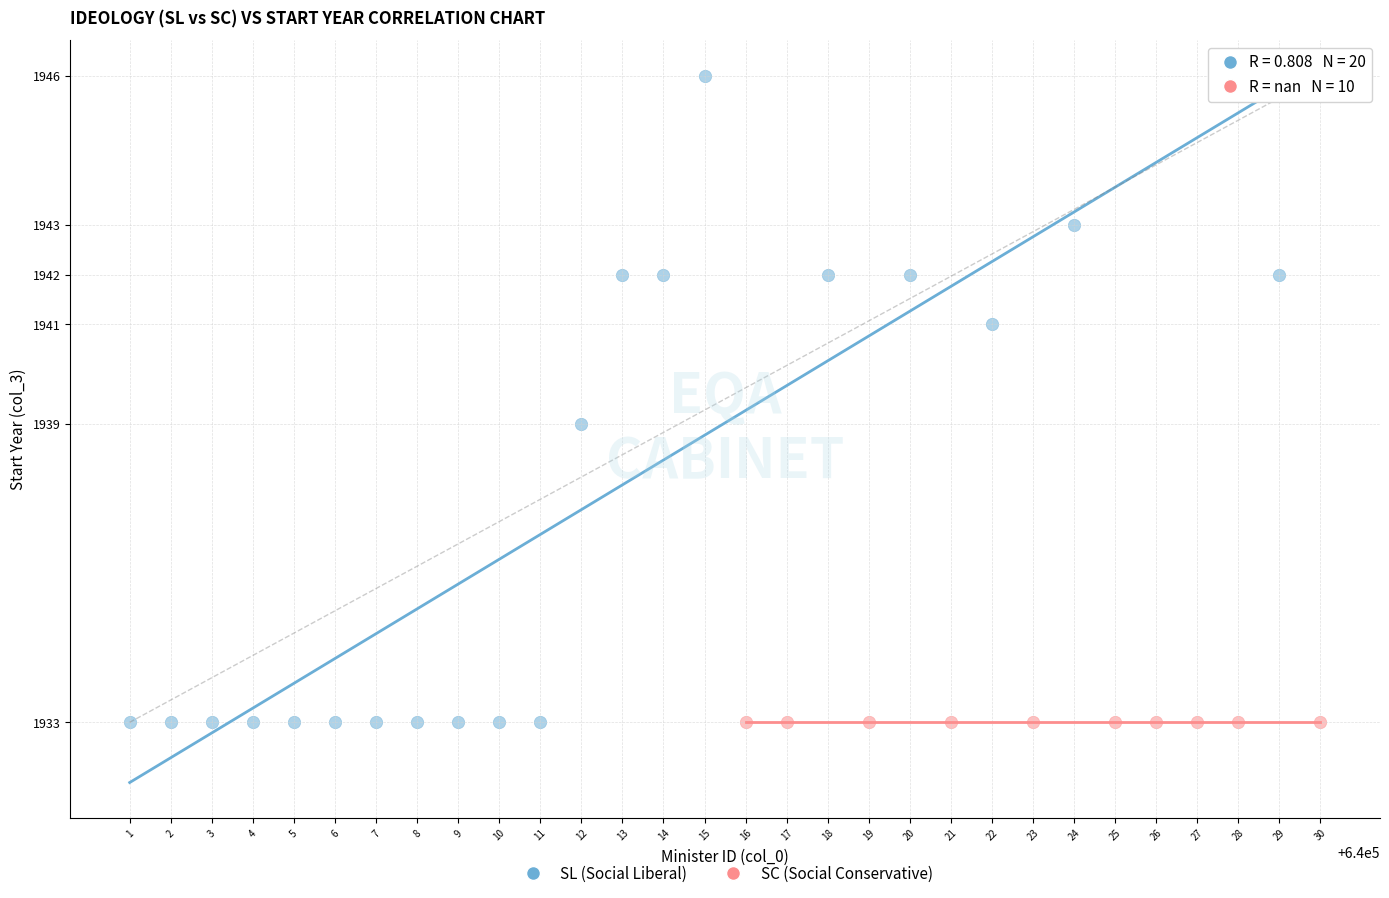

Which series contains the highest Y value?

SL (Social Liberal)